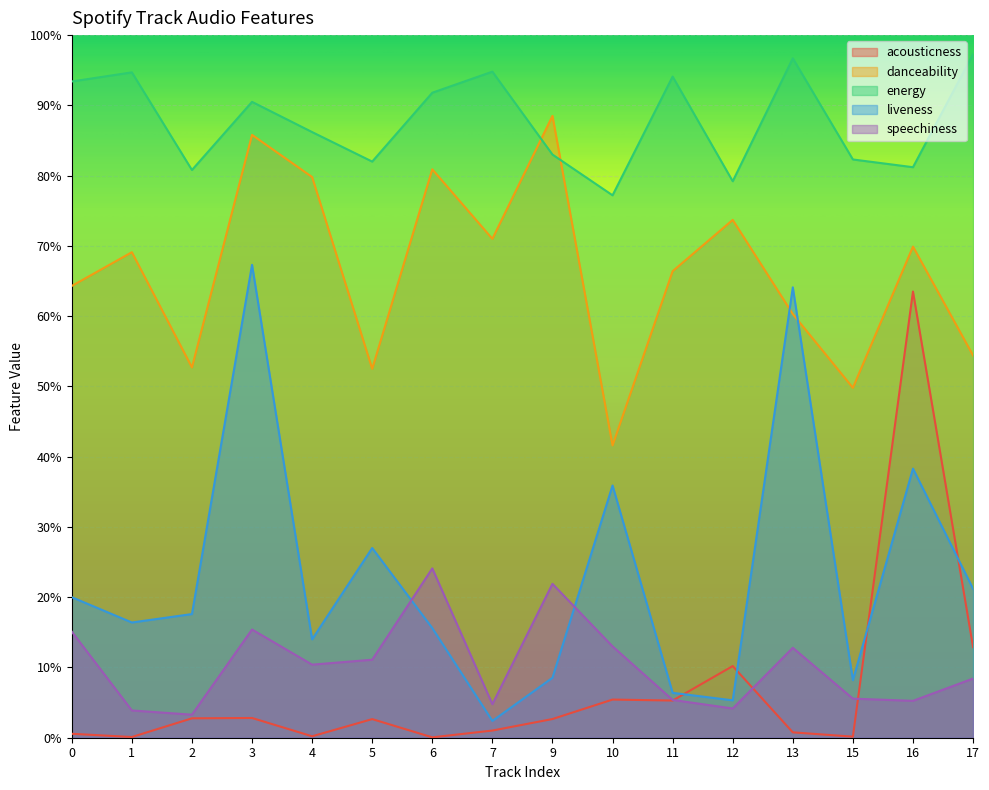

What is the value of the speechiness point at the 7th from the left?

0.2